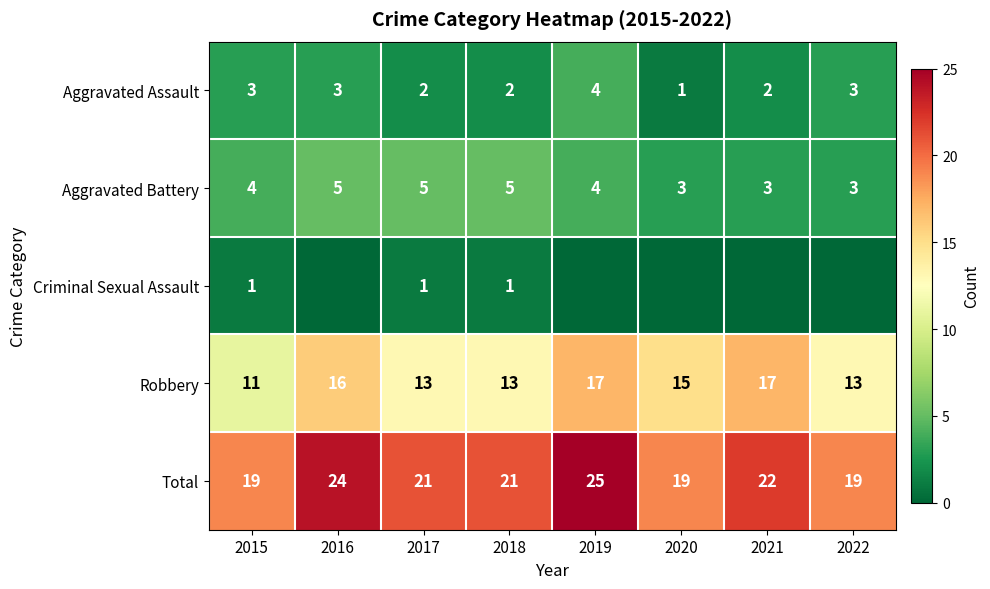

What is the difference between the maximum and second lowest values in the Total series?

6